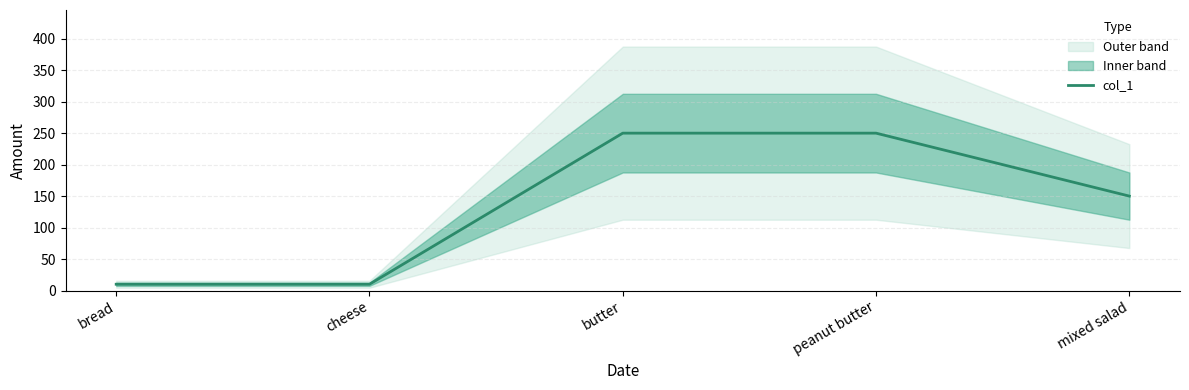

Count the number of values greater than 150.

2